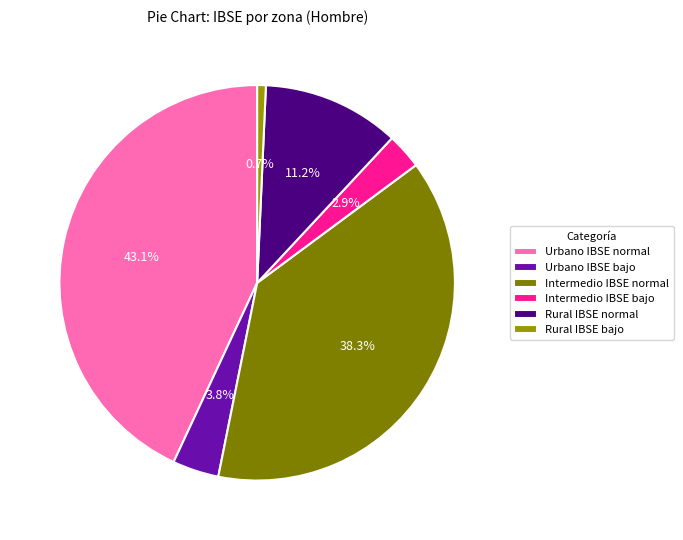

To the nearest percent, what percentage of the pie is Intermedio IBSE bajo?

3%